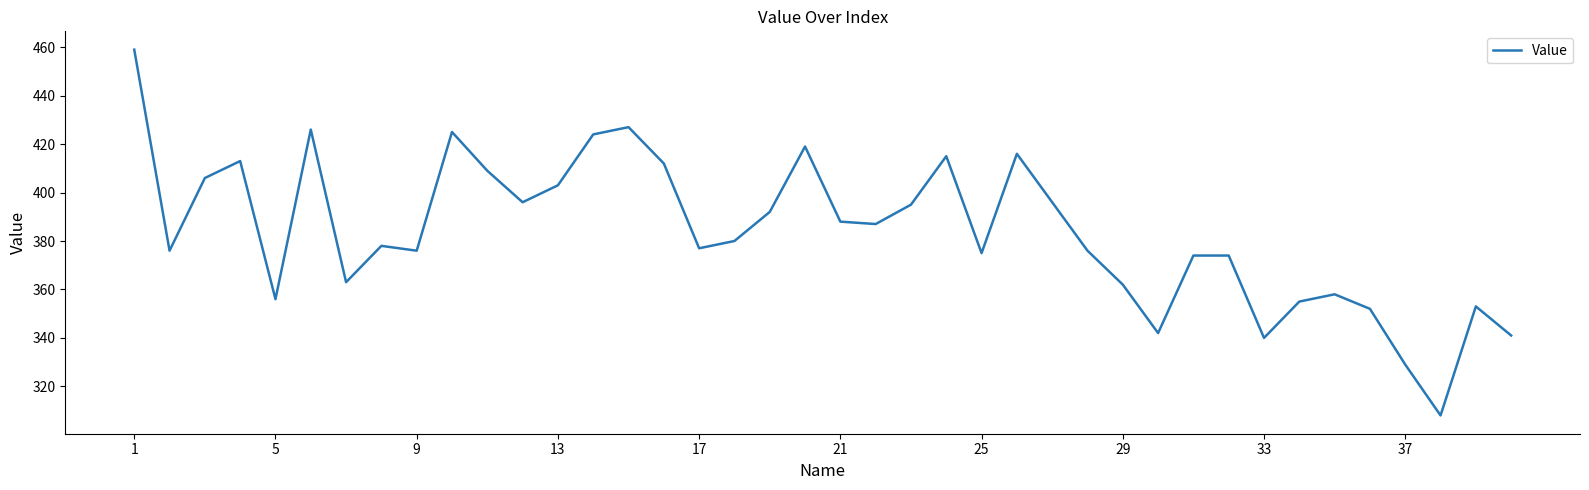

What is the maximum value shown in the chart?

459